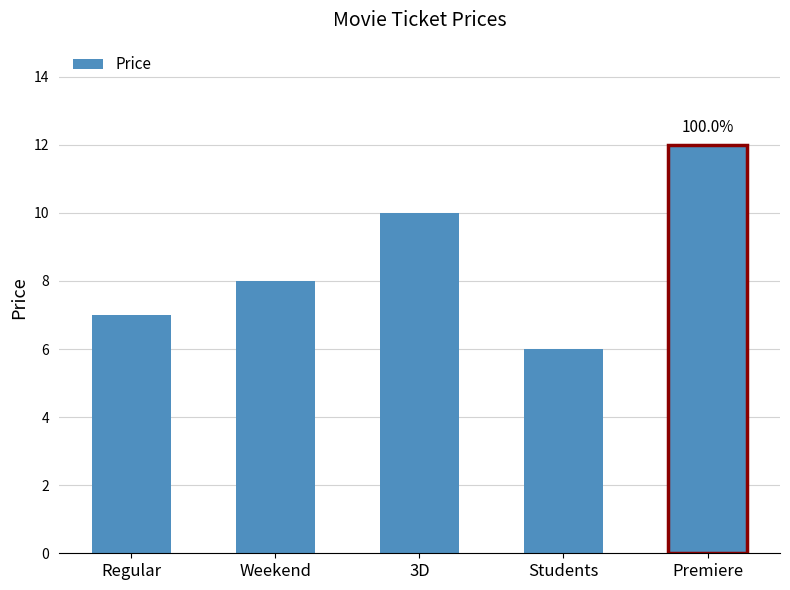

What is the difference between the values at 3D and Weekend?

2